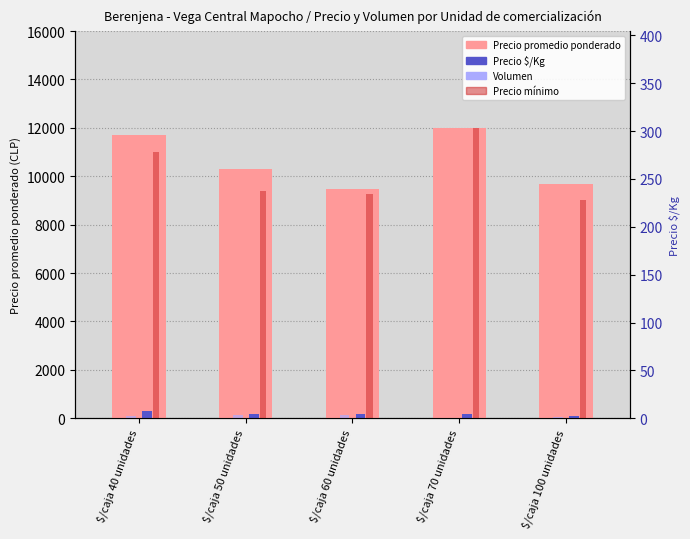

At which category is the sum across all series the highest?

$/caja 70 unidades